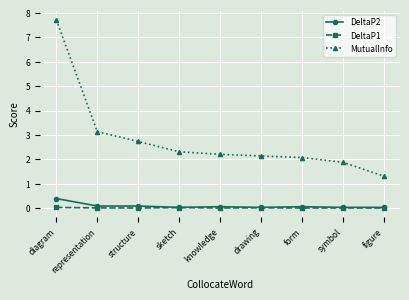

How many lines are shown in the chart?

3